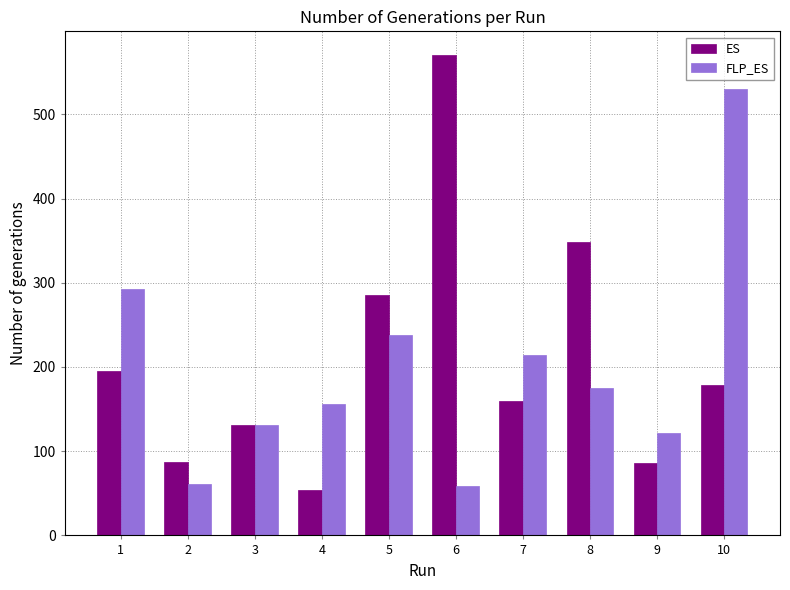

How many groups of bars are there?

10